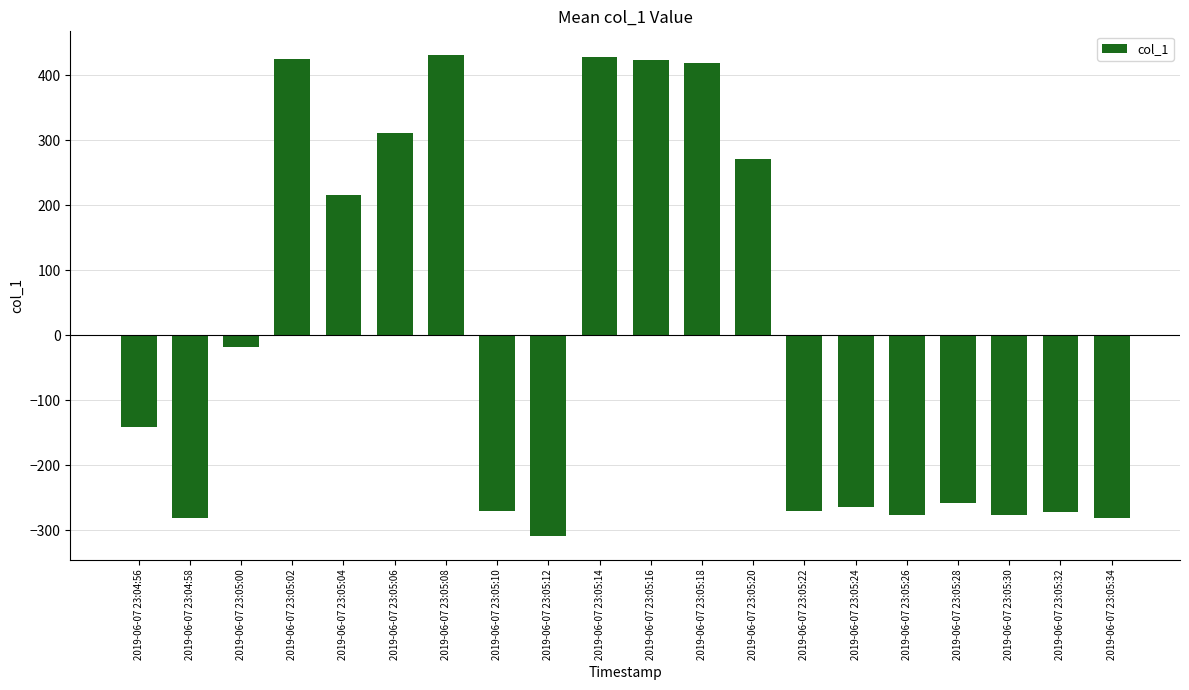

How many bars are there in total?

20